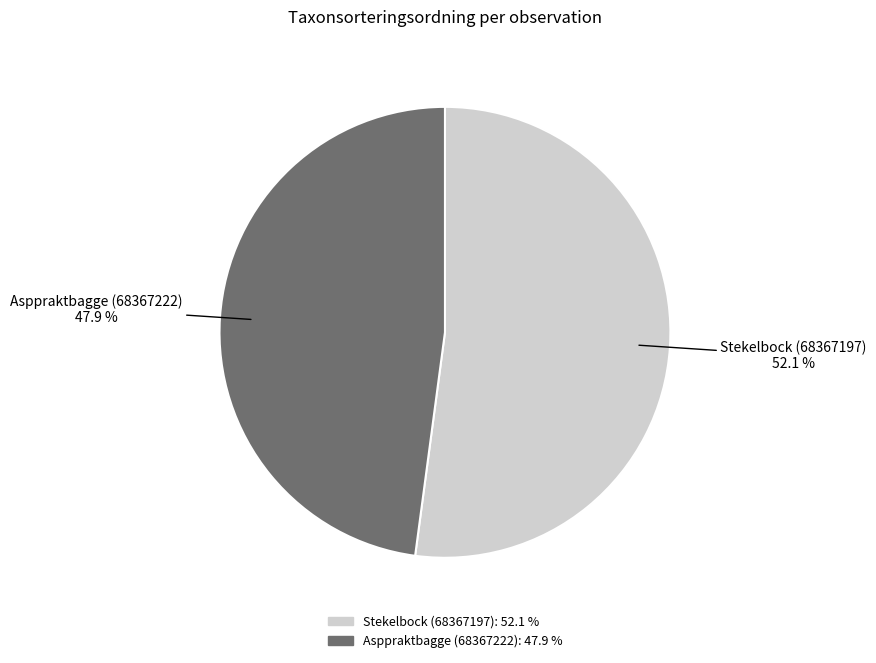

To the nearest percent, what is the combined percentage of Stekelbock (68367197) and Asppraktbagge (68367222)?

100%